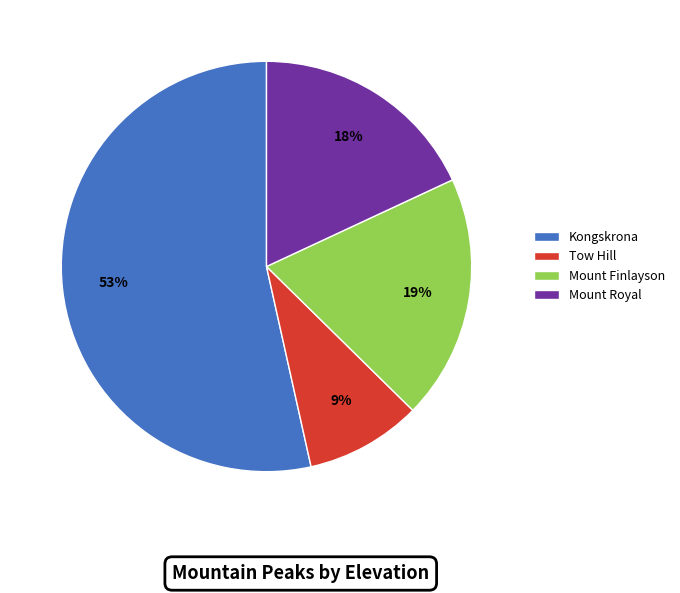

To the nearest percent, what portion does Tow Hill represent?

9%